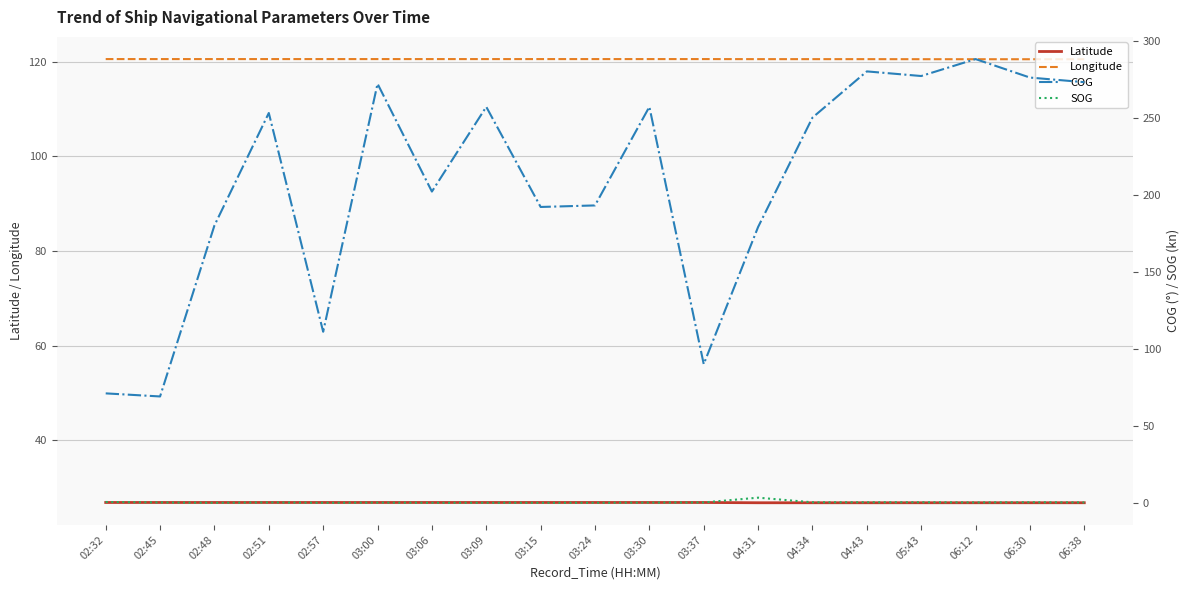

What is the lowest value of the Longitude series?

120.5